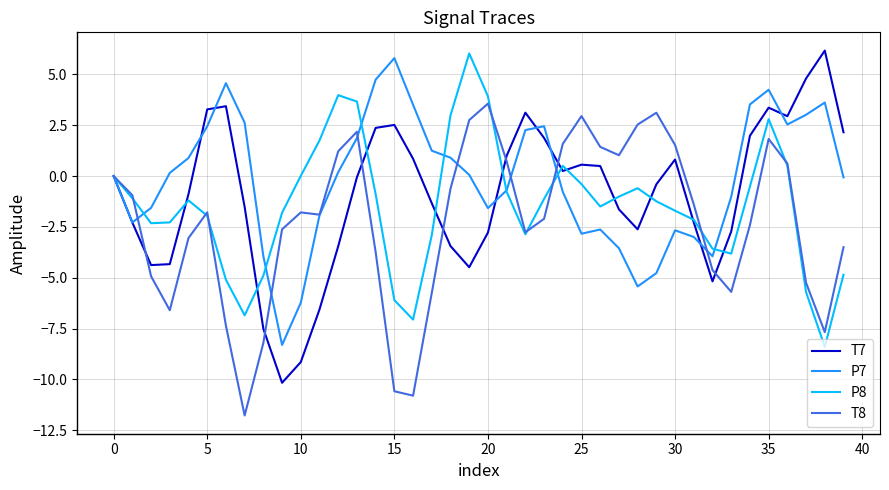

What is the maximum value shown in the chart?

6.2